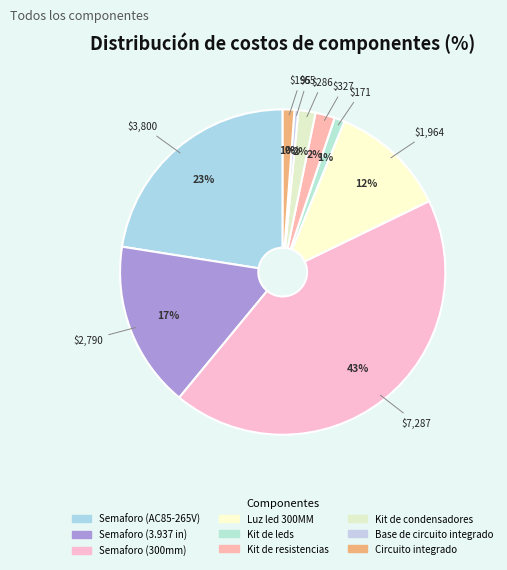

What percentage is NOT represented by Circuito integrado?

98.8%